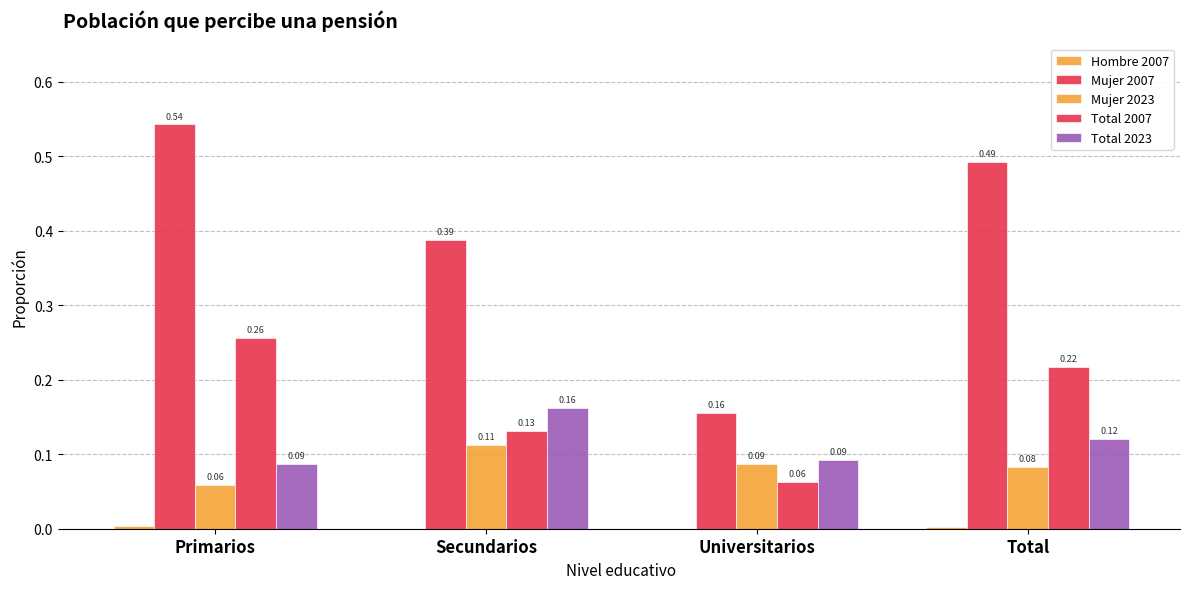

What is the sum of all Mujer 2007 values?

1.6